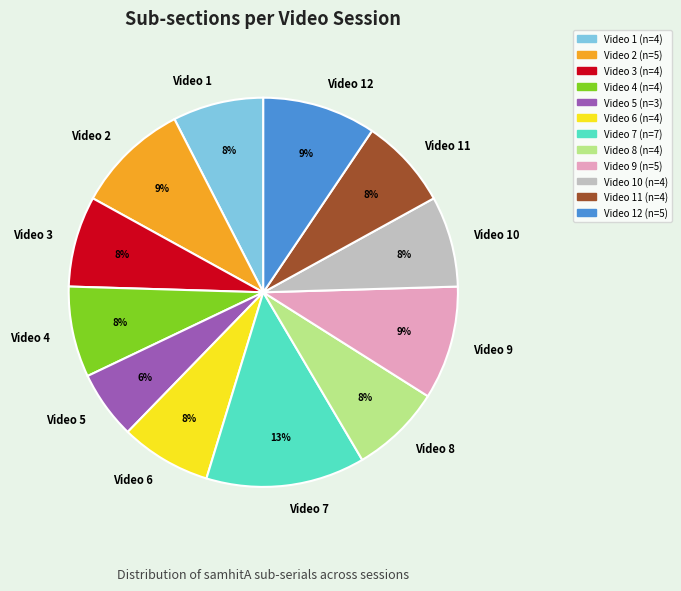

Which has a higher value, Video 7 or Video 6?

Video 7